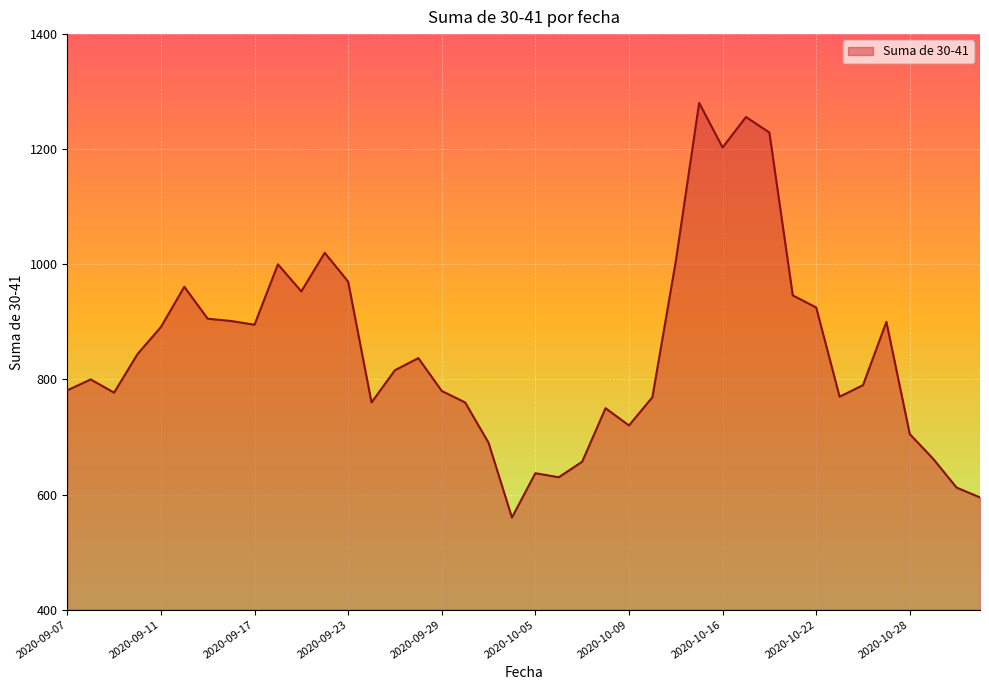

What is the maximum value shown in the chart?

1280.5